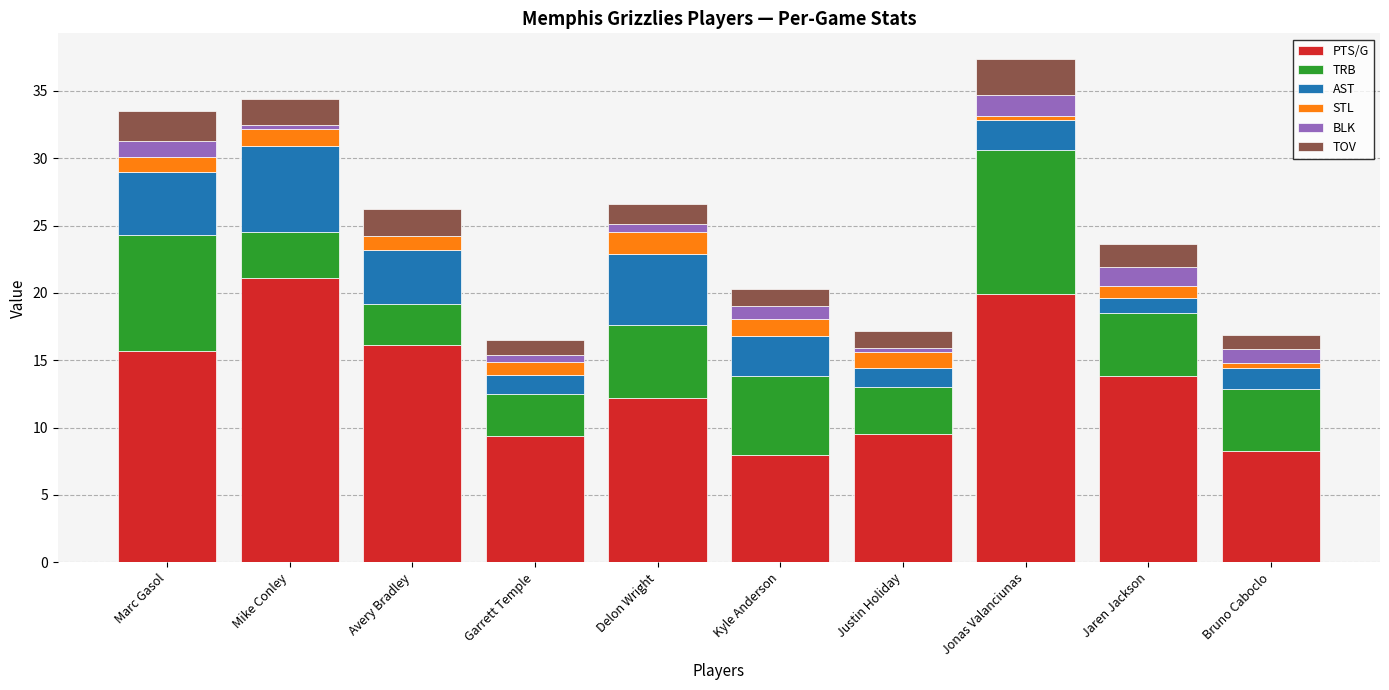

The PTS/G series shows 5.2 at Delon Wright. True or false?

False